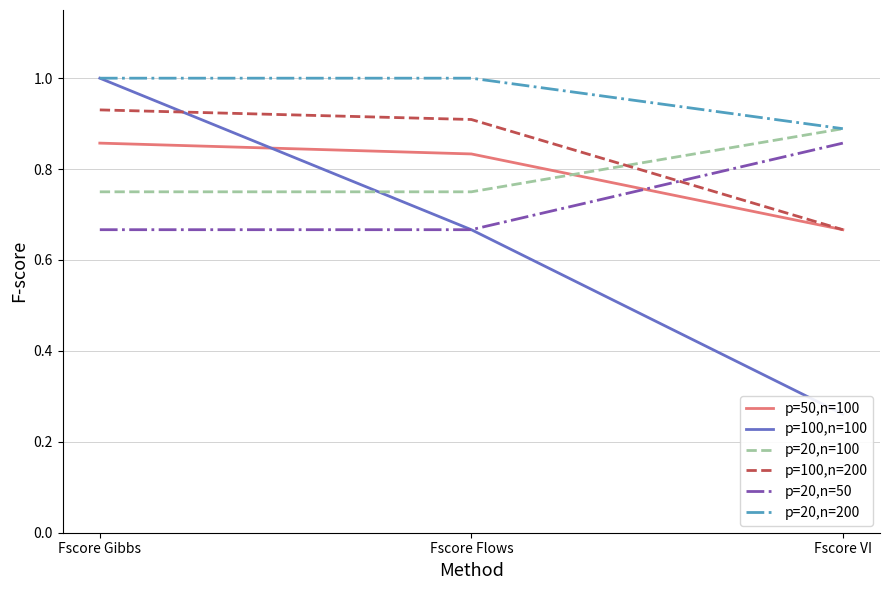

Reading left to right, list all the values displayed in this chart.

p=50,n=100: 0.9	0.8	0.7
p=100,n=100: 1.0	0.7	0.3
p=20,n=100: 0.8	0.8	0.9
p=100,n=200: 0.9	0.9	0.7
p=20,n=50: 0.7	0.7	0.9
p=20,n=200: 1.0	1.0	0.9